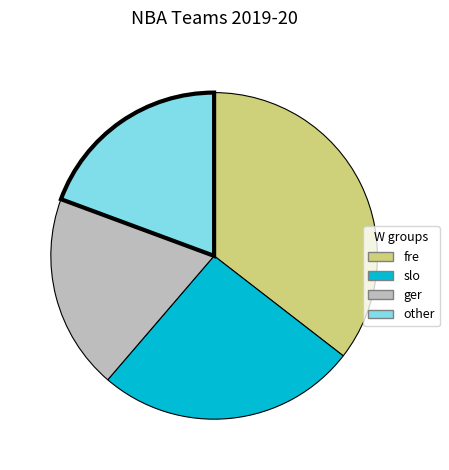

Between ger and fre, which is larger?

fre